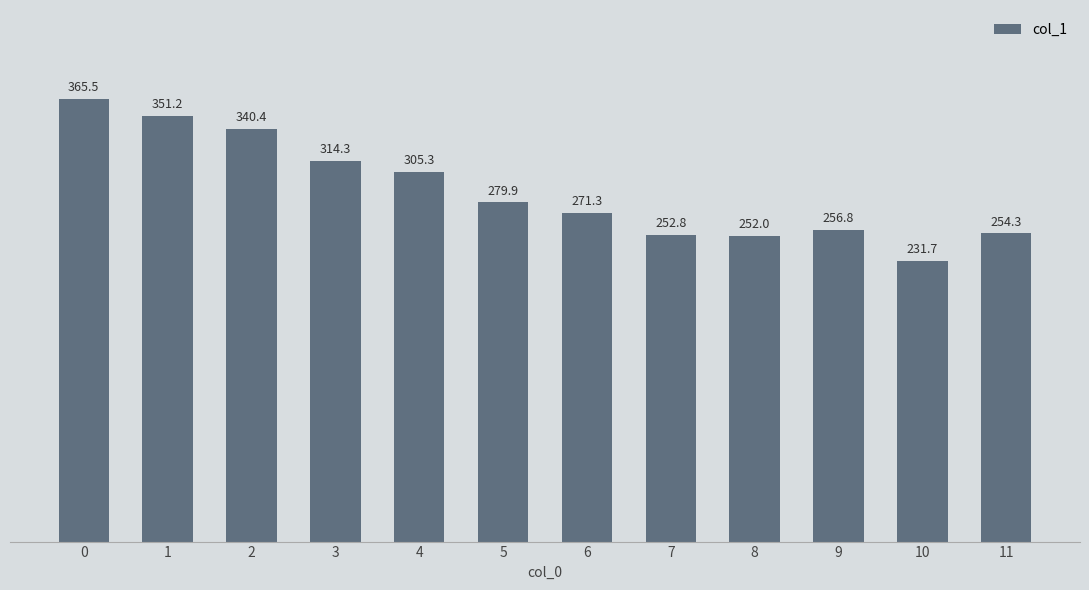

What is the value of the 2nd bar from the left?

351.2